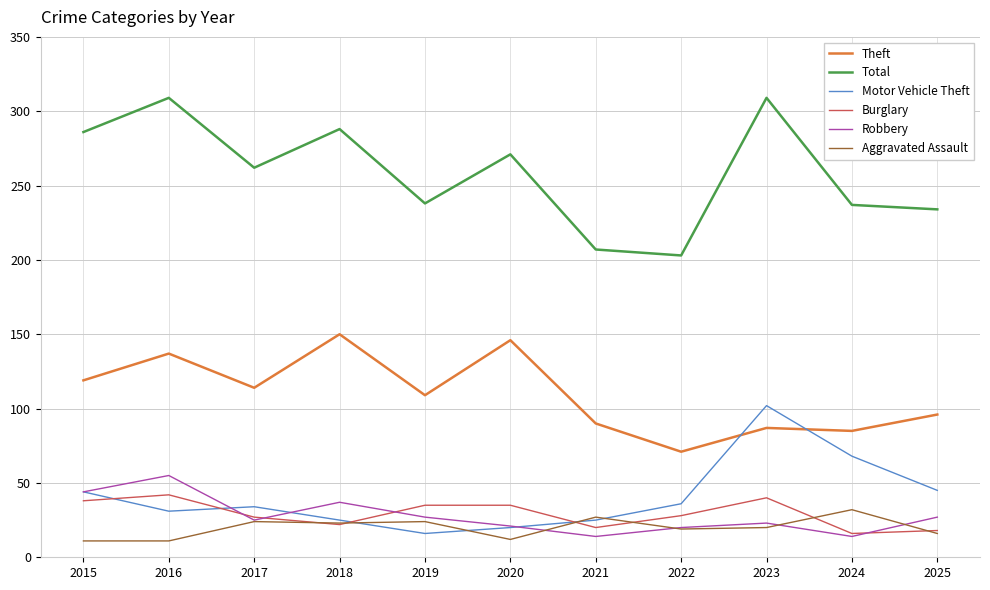

What is the difference between the second highest and second lowest values in the Total series?

102